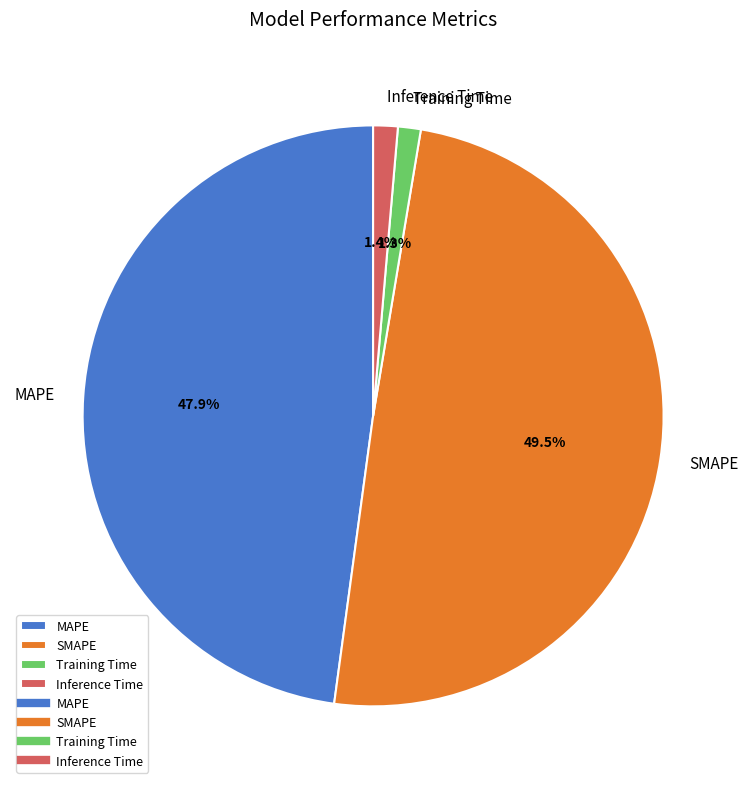

Between MAPE and Training Time, which is larger?

MAPE